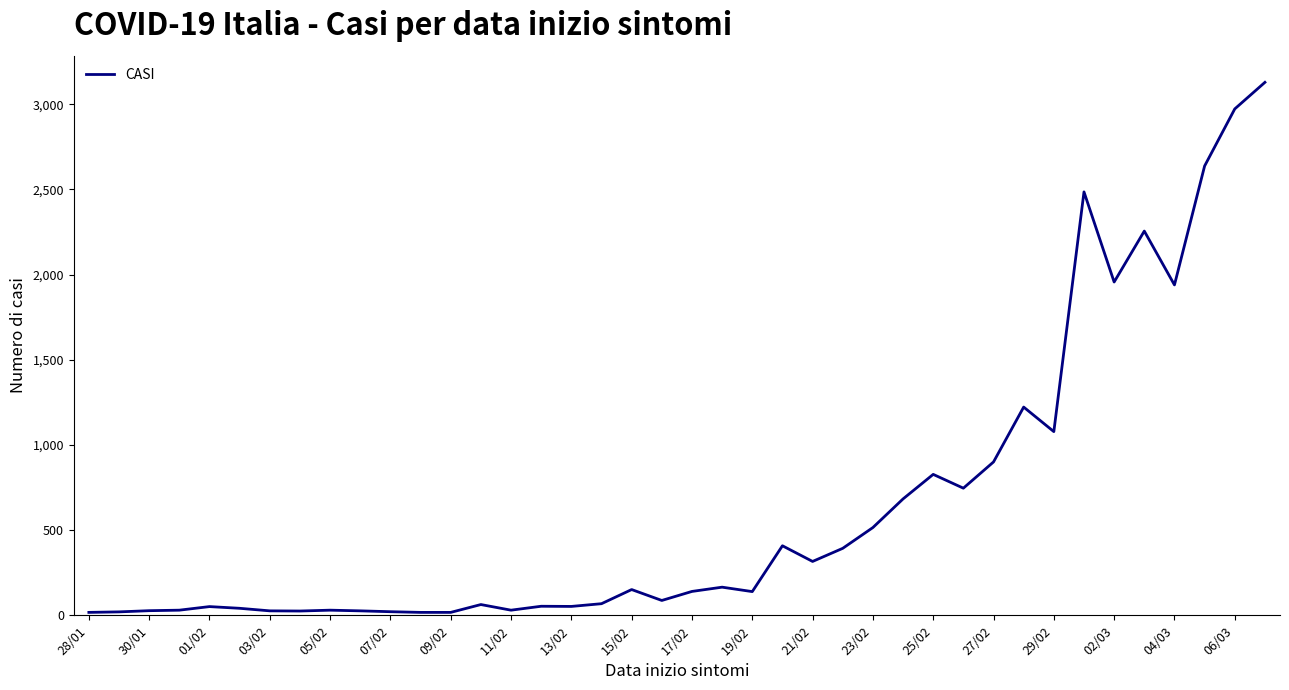

What is the difference between the maximum and minimum values?

3111